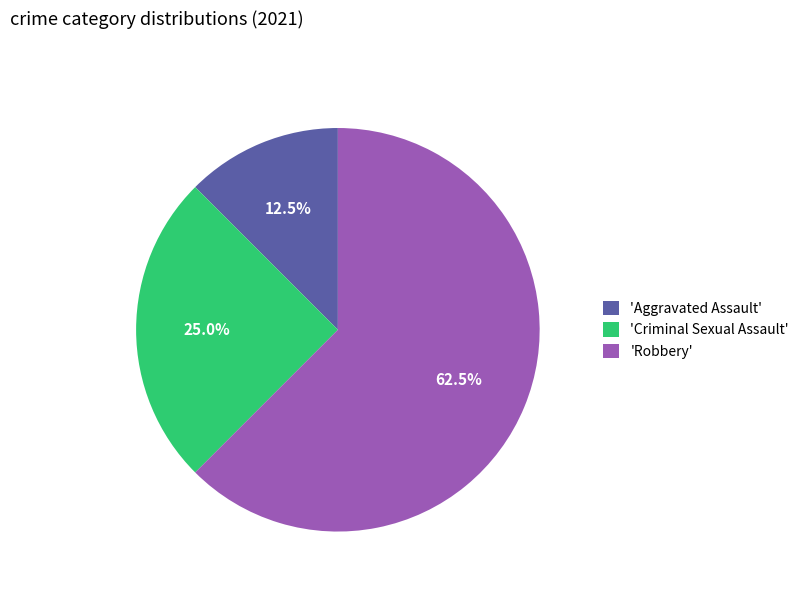

Rank the categories by value from highest to lowest.

'Robbery', 'Criminal Sexual Assault', 'Aggravated Assault'